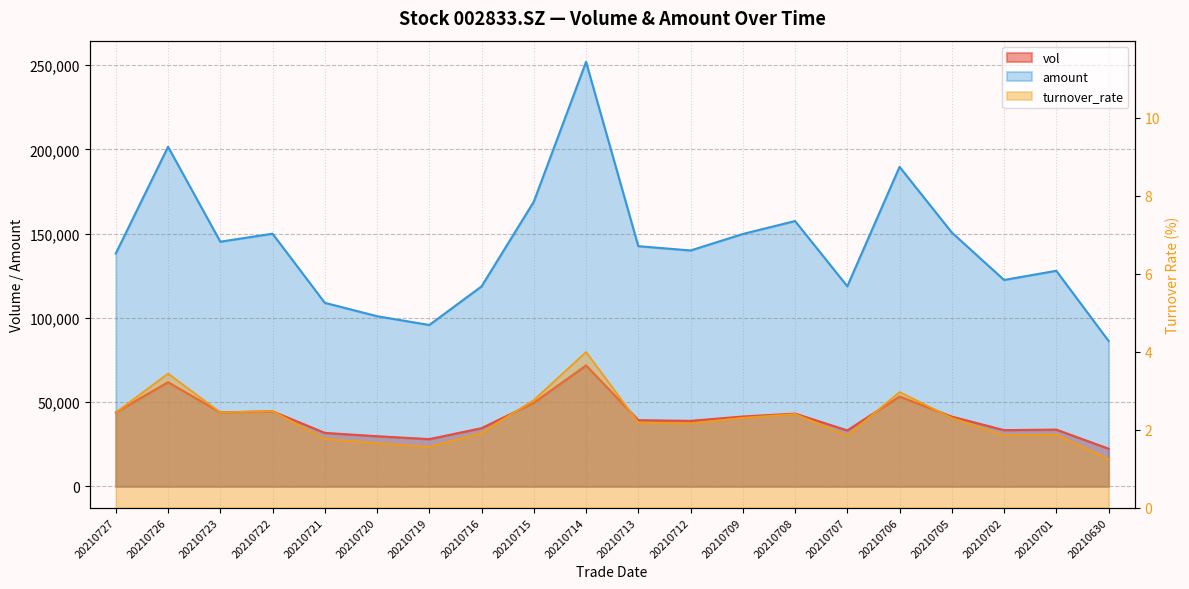

What is the difference between the second highest and second lowest values in the vol series?

33790.2